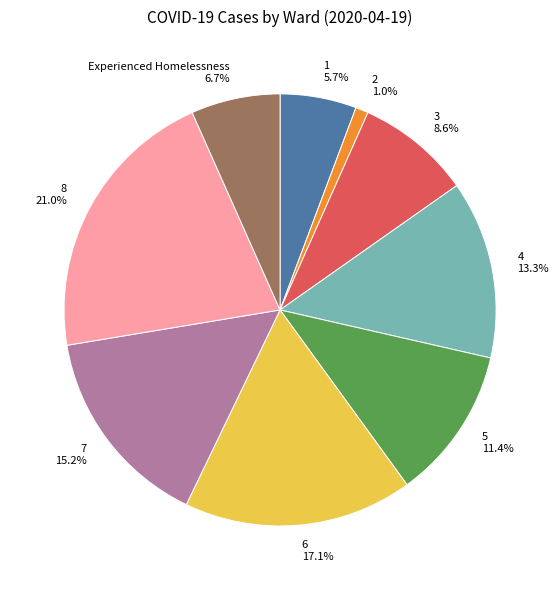

True or false: 1 accounts for 6% of the total.

True